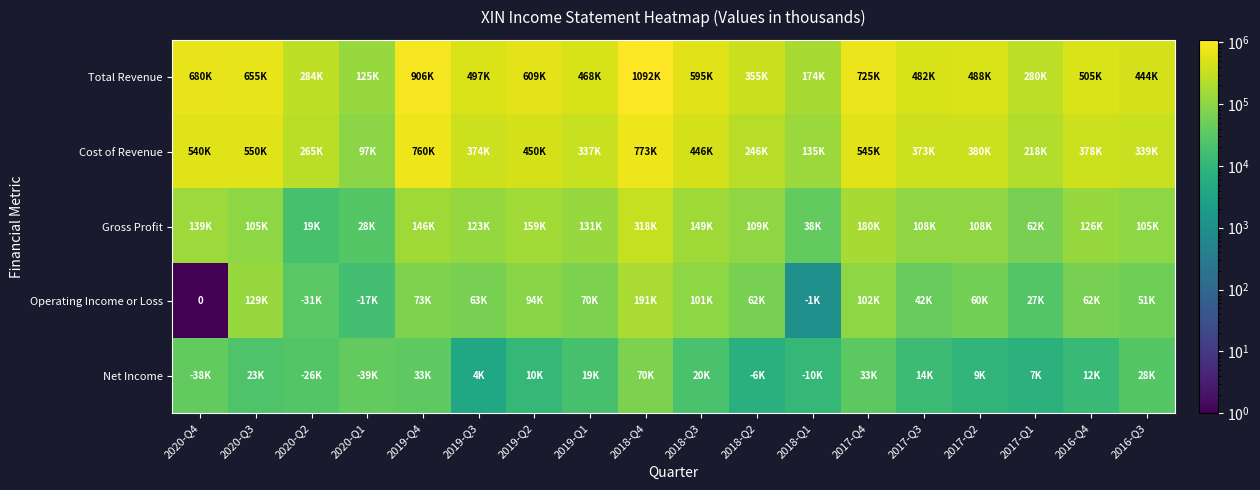

Count the number of categories in the chart.

18